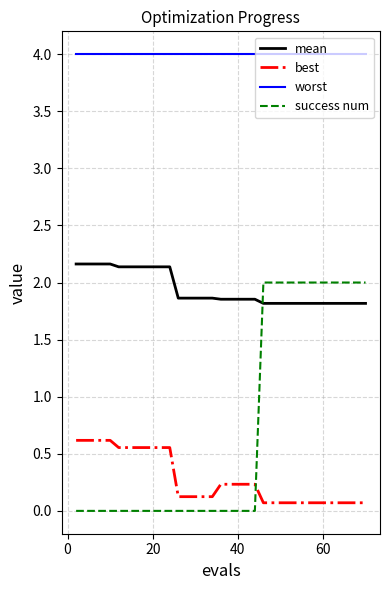

What is the average value of the worst series?

4.0